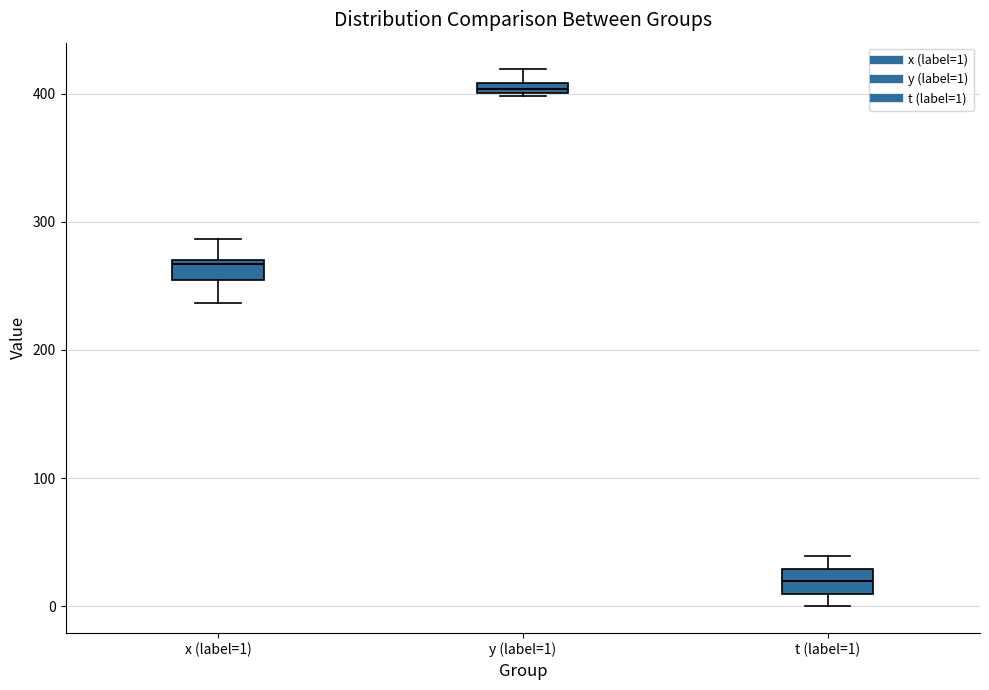

Where is the upper edge of the box for y (label=1) on the y-axis? The values are not printed on the chart, so give them approximately, as read against the axis.

410